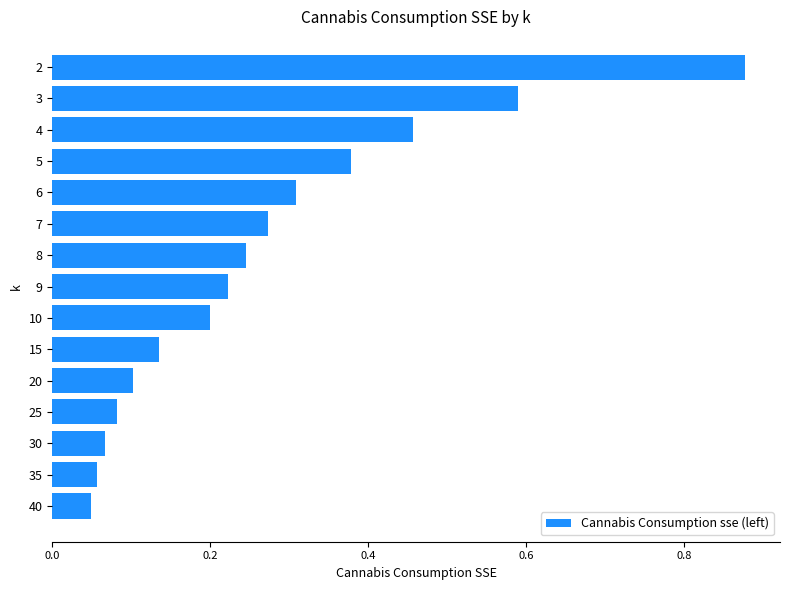

How many bars are there in total?

15